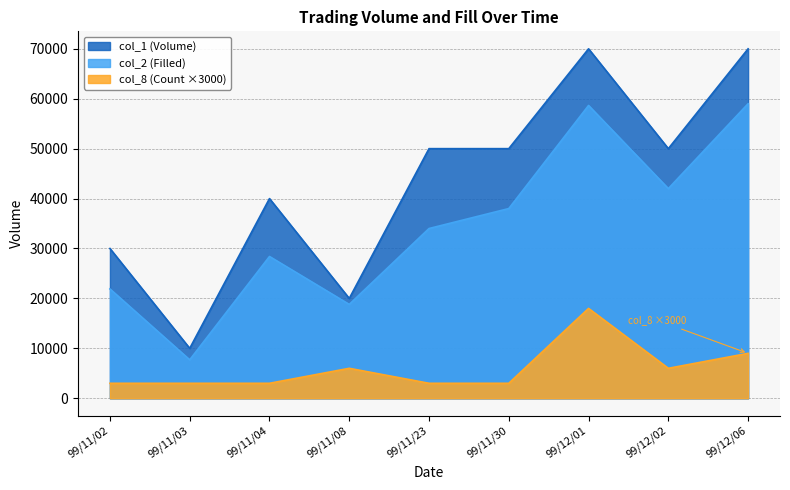

Which category has the highest value across all series?

99/12/01